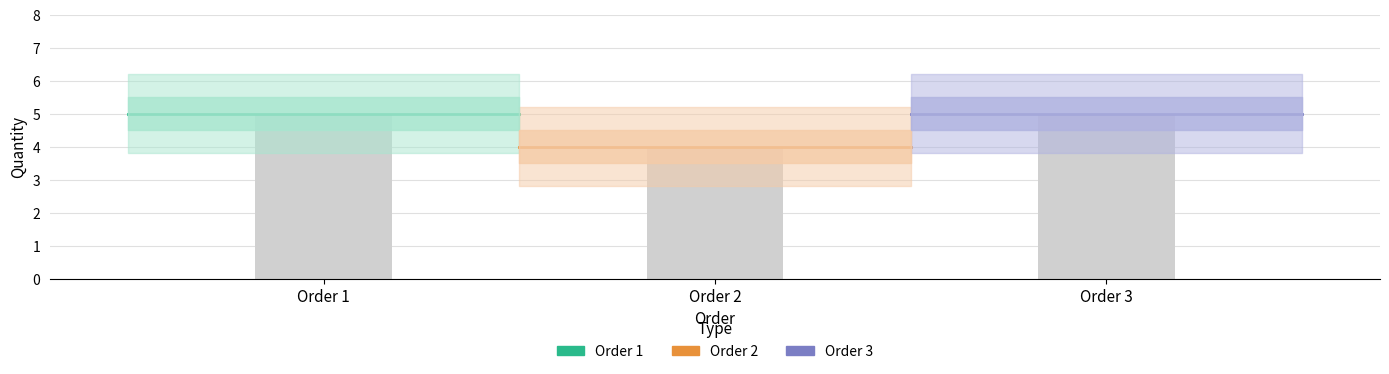

What is the average value?

5